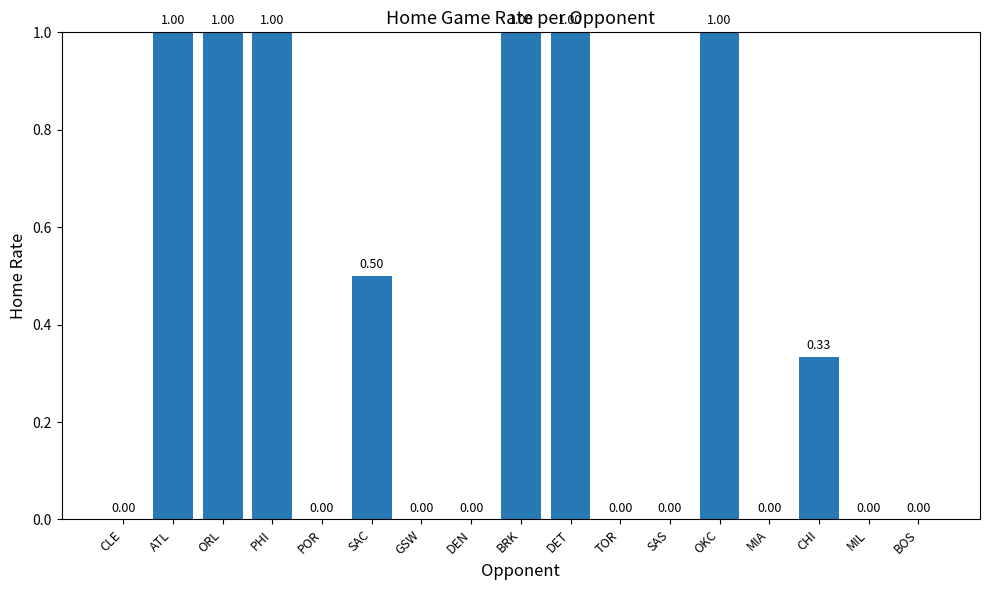

The chart shows a value of 1.7 at ATL. True or false?

False